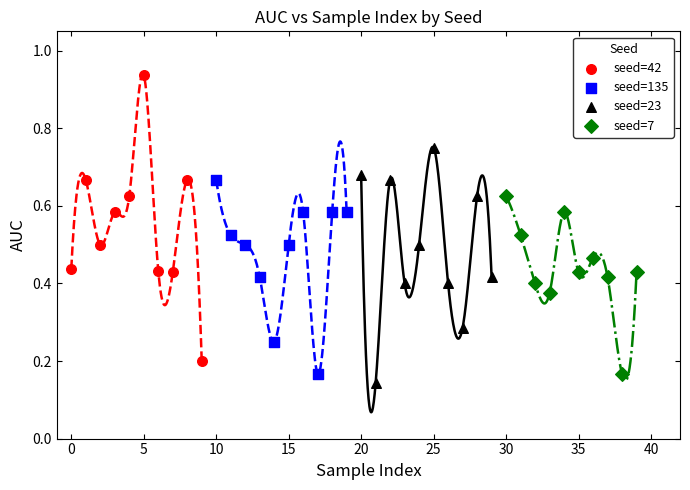

Which series contains the highest Y value?

seed=42